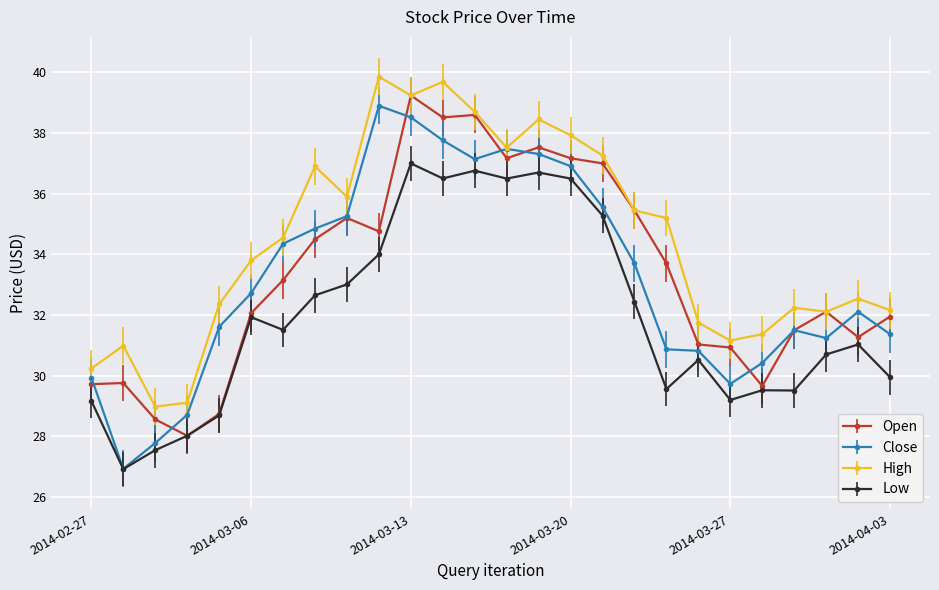

What is the value of the High point at the 1st from the left?

30.2